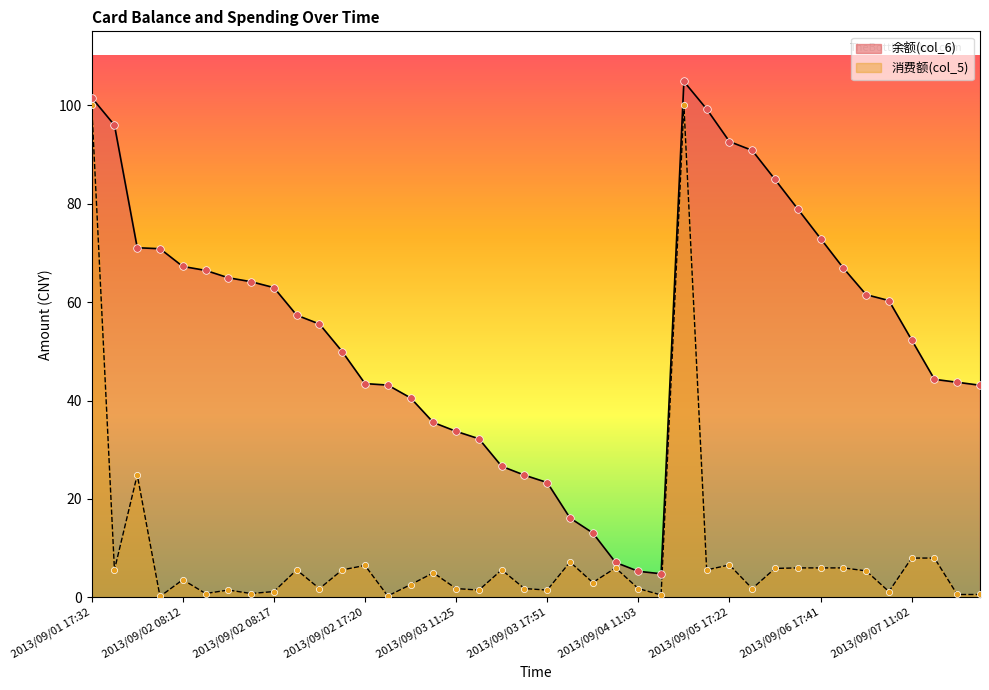

Which series reaches the maximum Y coordinate?

余额(col_6)